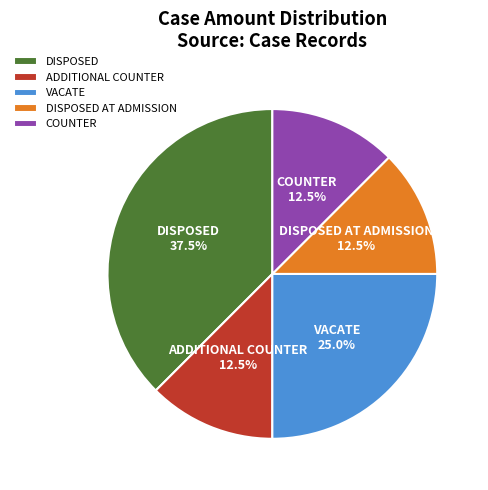

Does DISPOSED 37.5% represent more than half of the total?

No